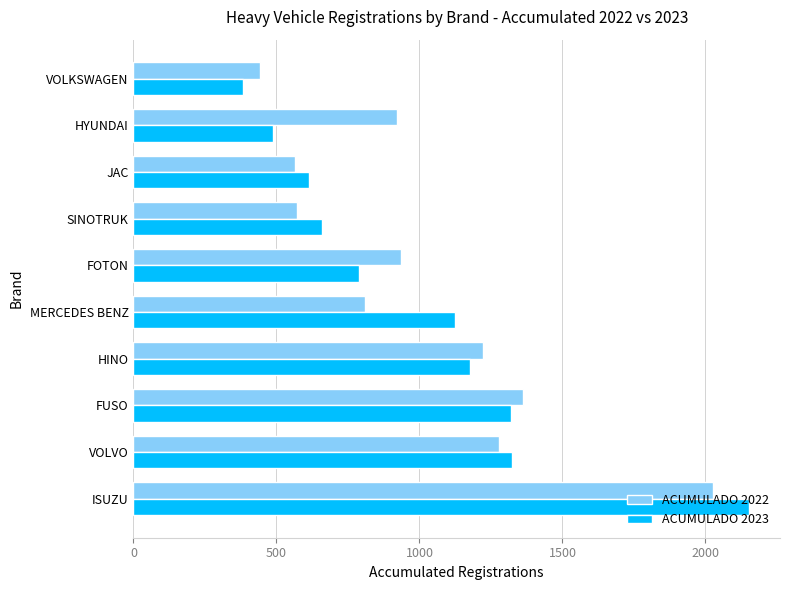

Is it true that ACUMULADO 2022 equals 566 at JAC?

True